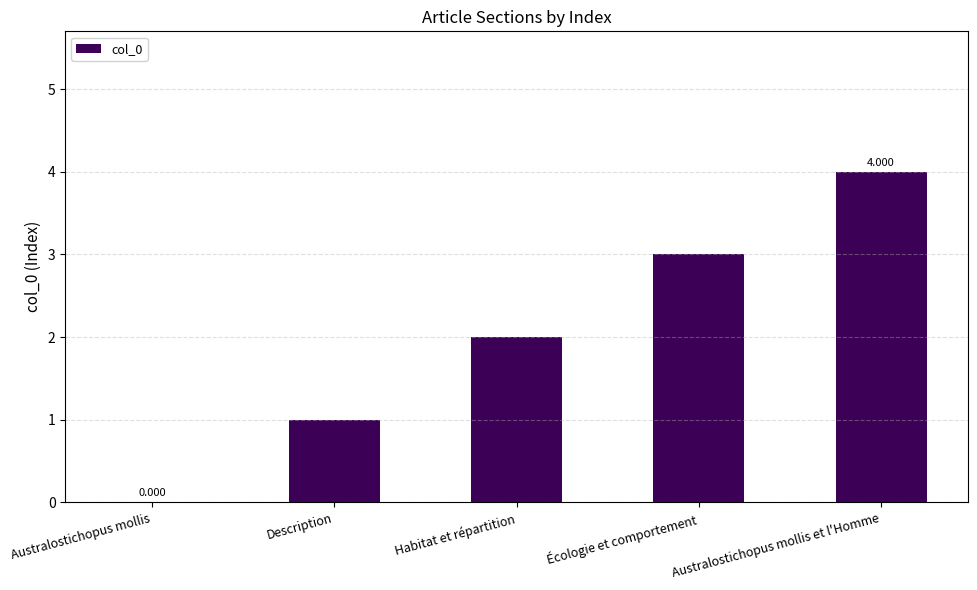

What is the sum of the values at Habitat et répartition and Australostichopus mollis et l'Homme?

6